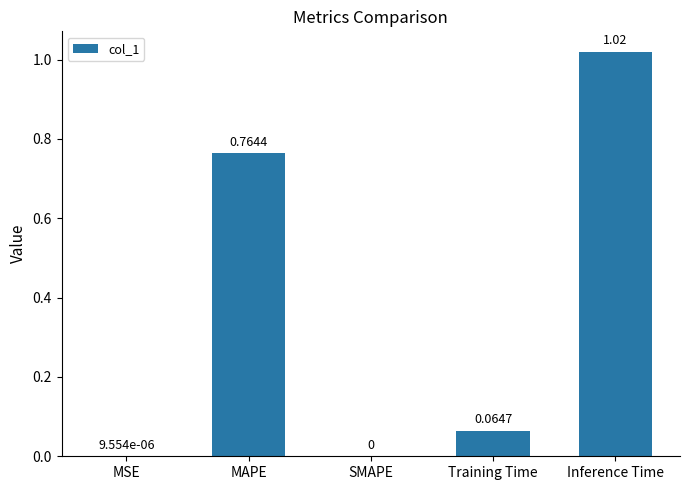

Which category has the highest value across all series?

Inference Time